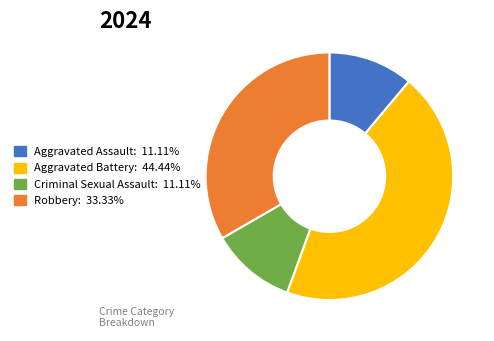

Do Robbery: 33.33% and Aggravated Assault: 11.11% together represent more than half of the pie?

No